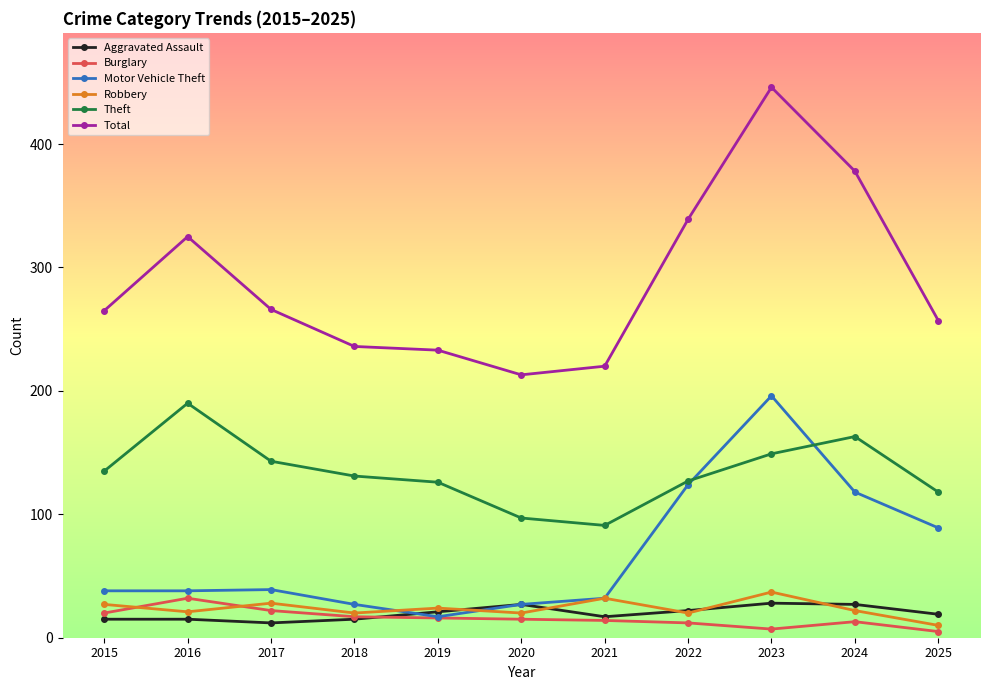

Is it true that Theft equals 143 at 2017?

True